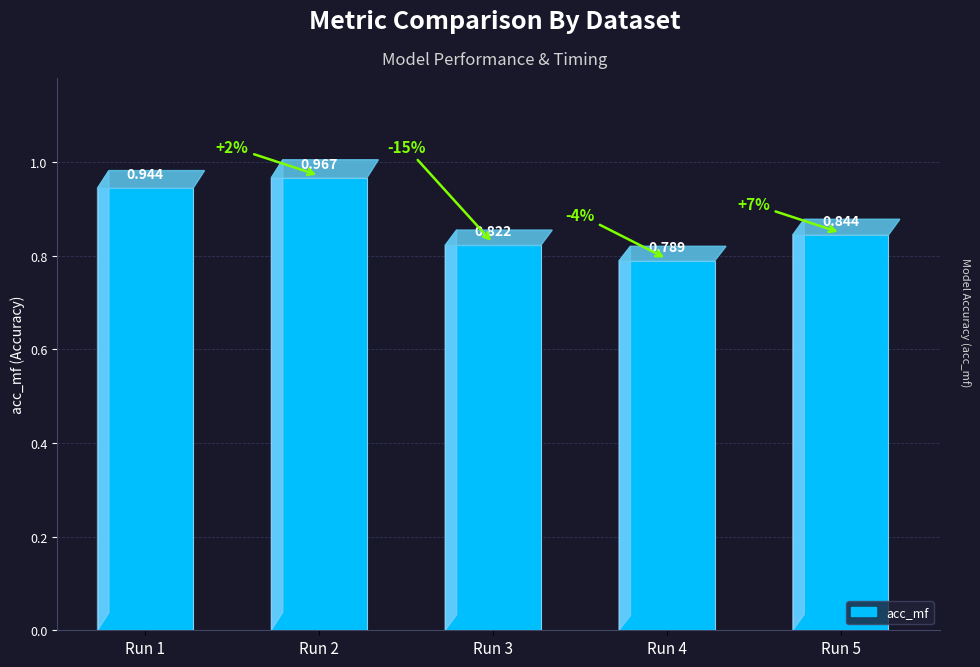

How many distinct data groups are displayed?

1